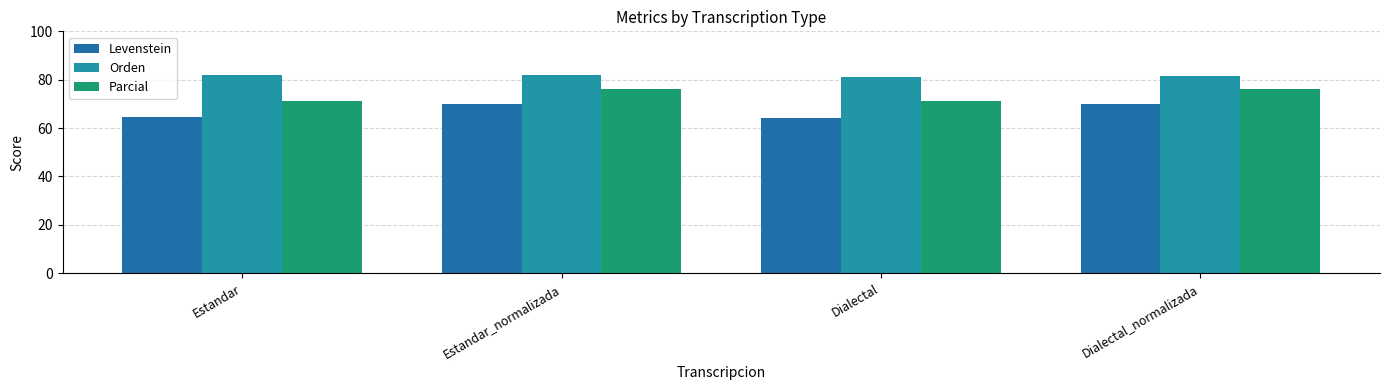

Where does the Levenstein series first go above 69?

Estandar_normalizada